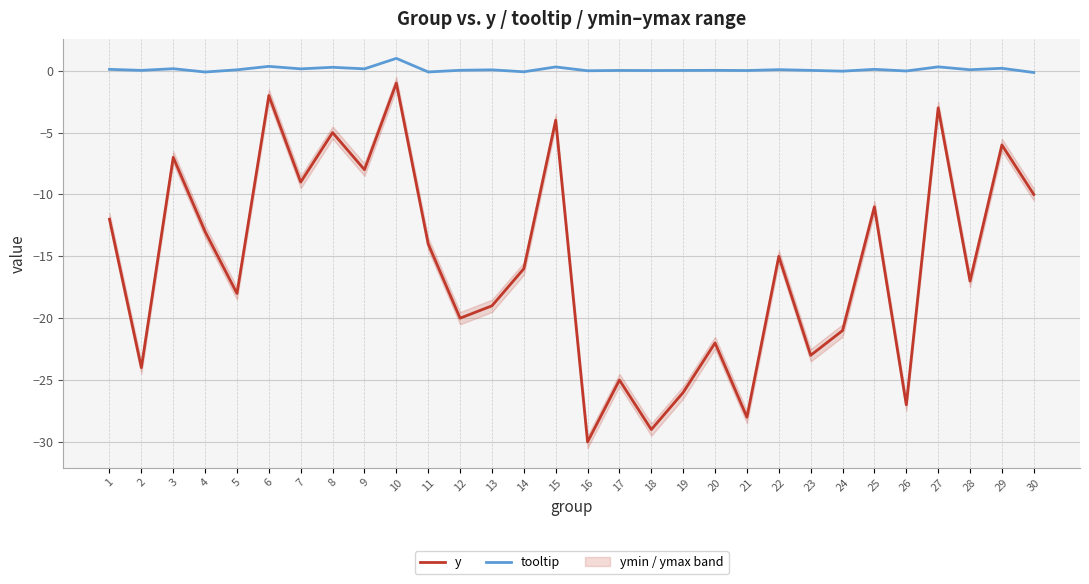

Rank the categories by y value from lowest to highest.

16, 18, 21, 26, 19, 17, 2, 23, 20, 24, 12, 13, 5, 28, 14, 22, 11, 4, 1, 25, 30, 7, 9, 3, 29, 8, 15, 27, 6, 10